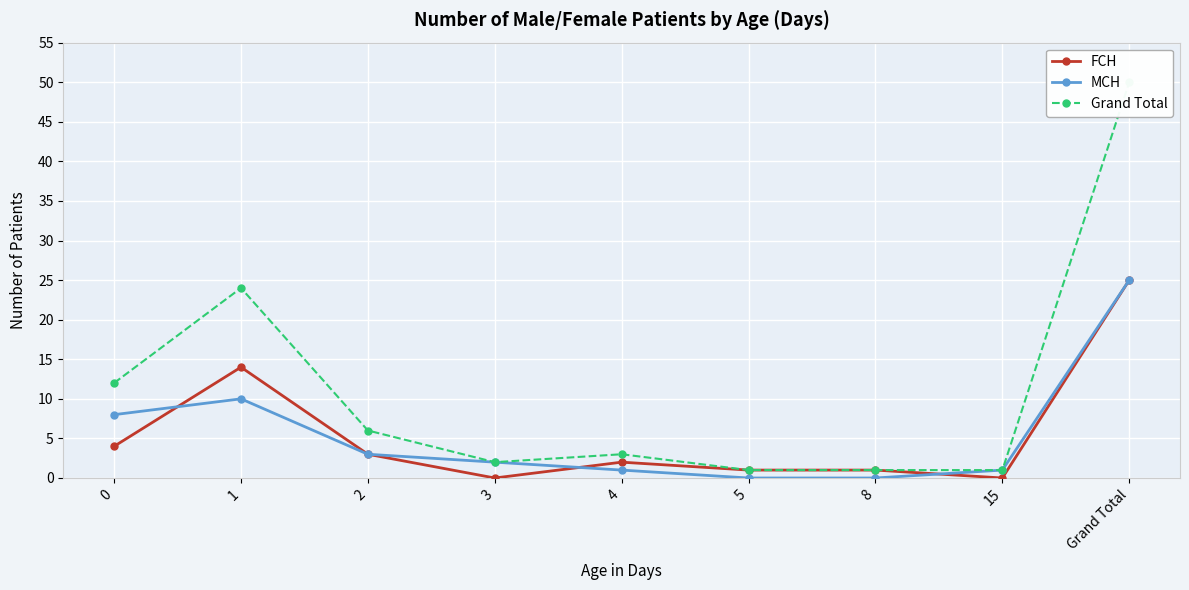

What is the spread (max minus min) of values at 15?

1